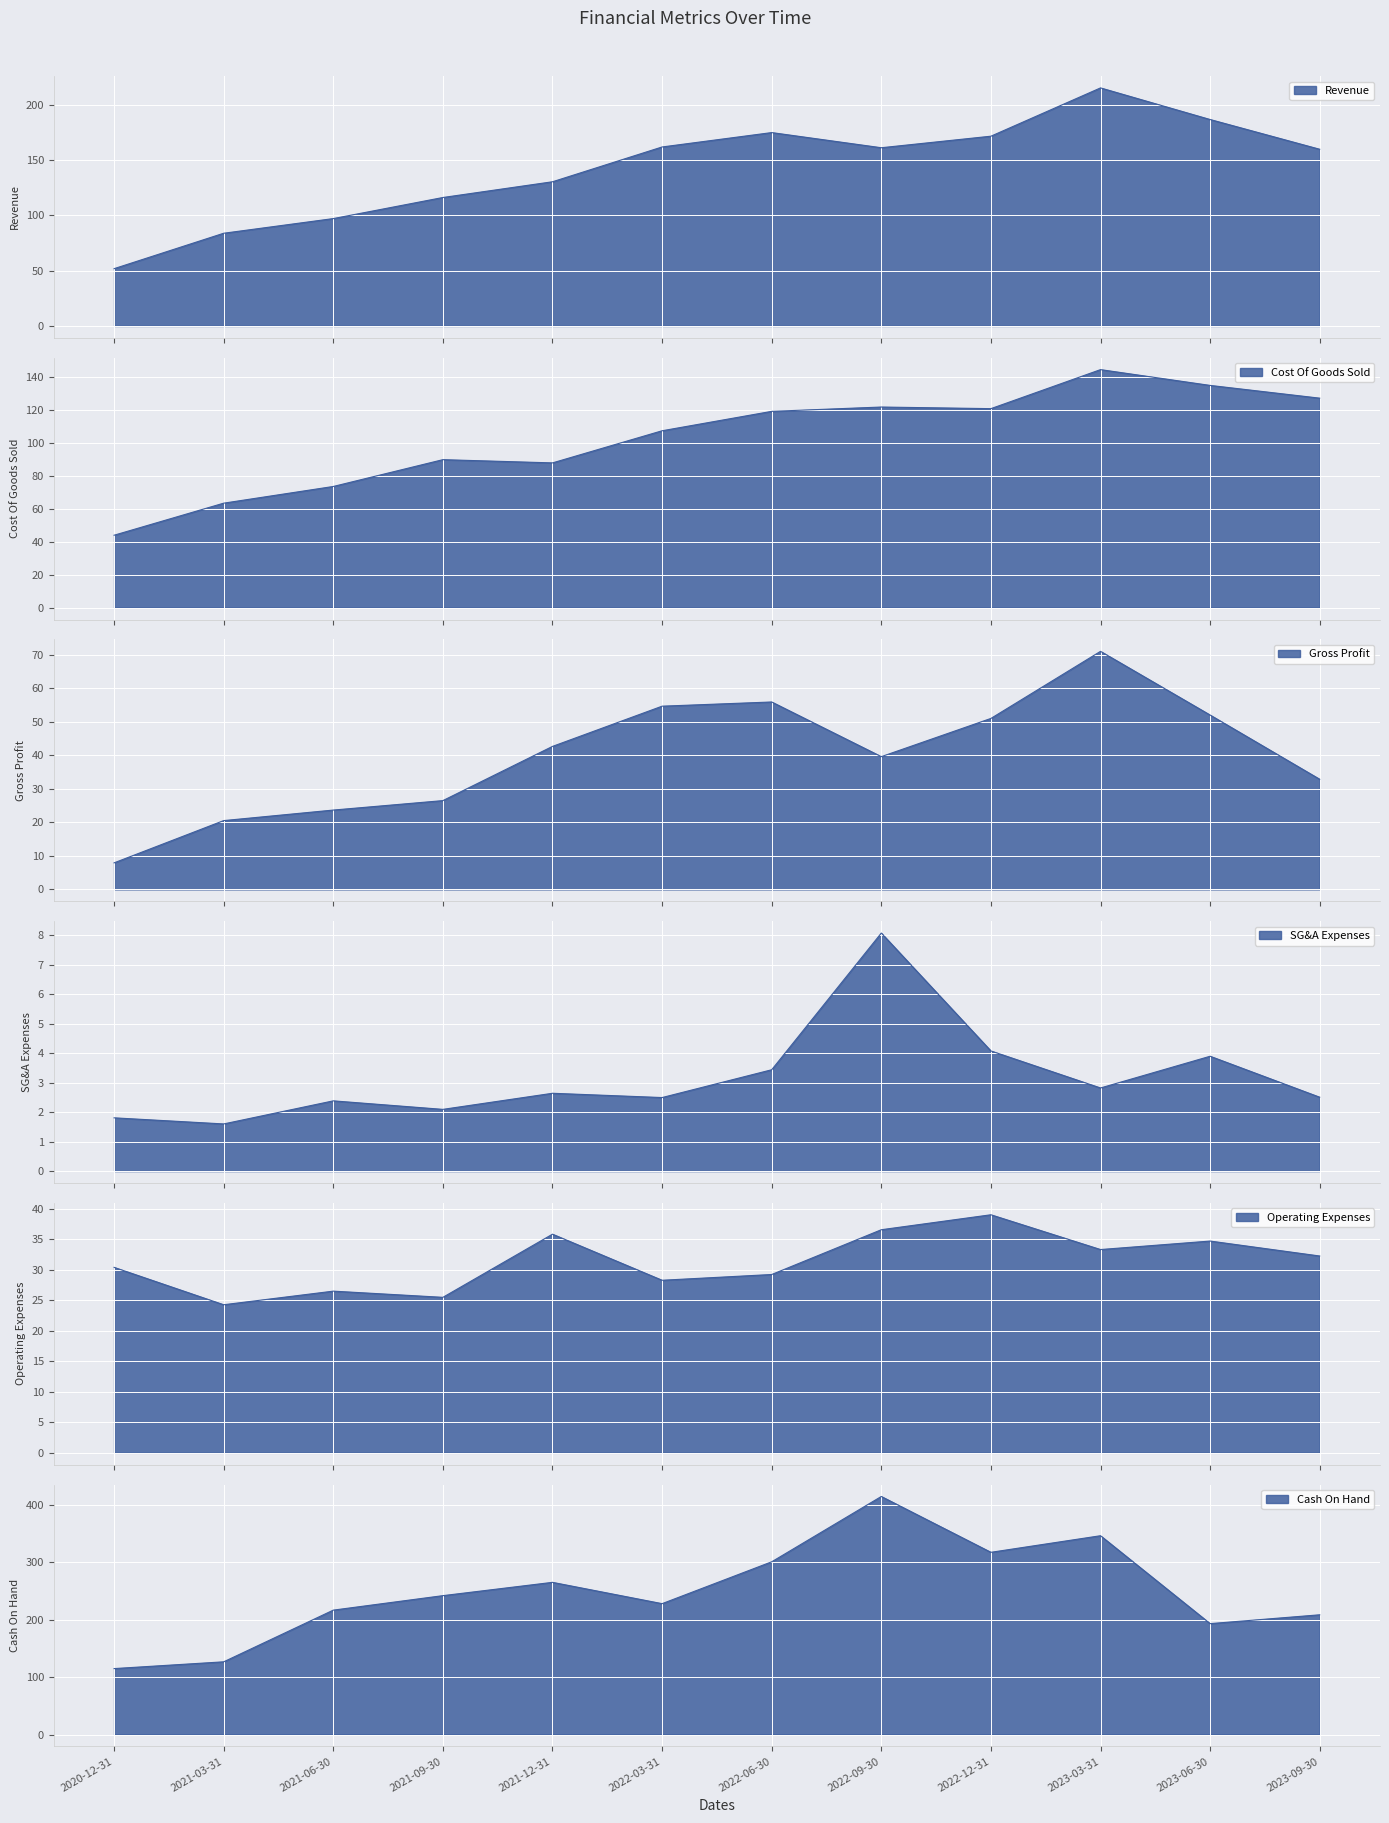

The value of Gross Profit at 2021-12-31 is 42.7. True or false?

True